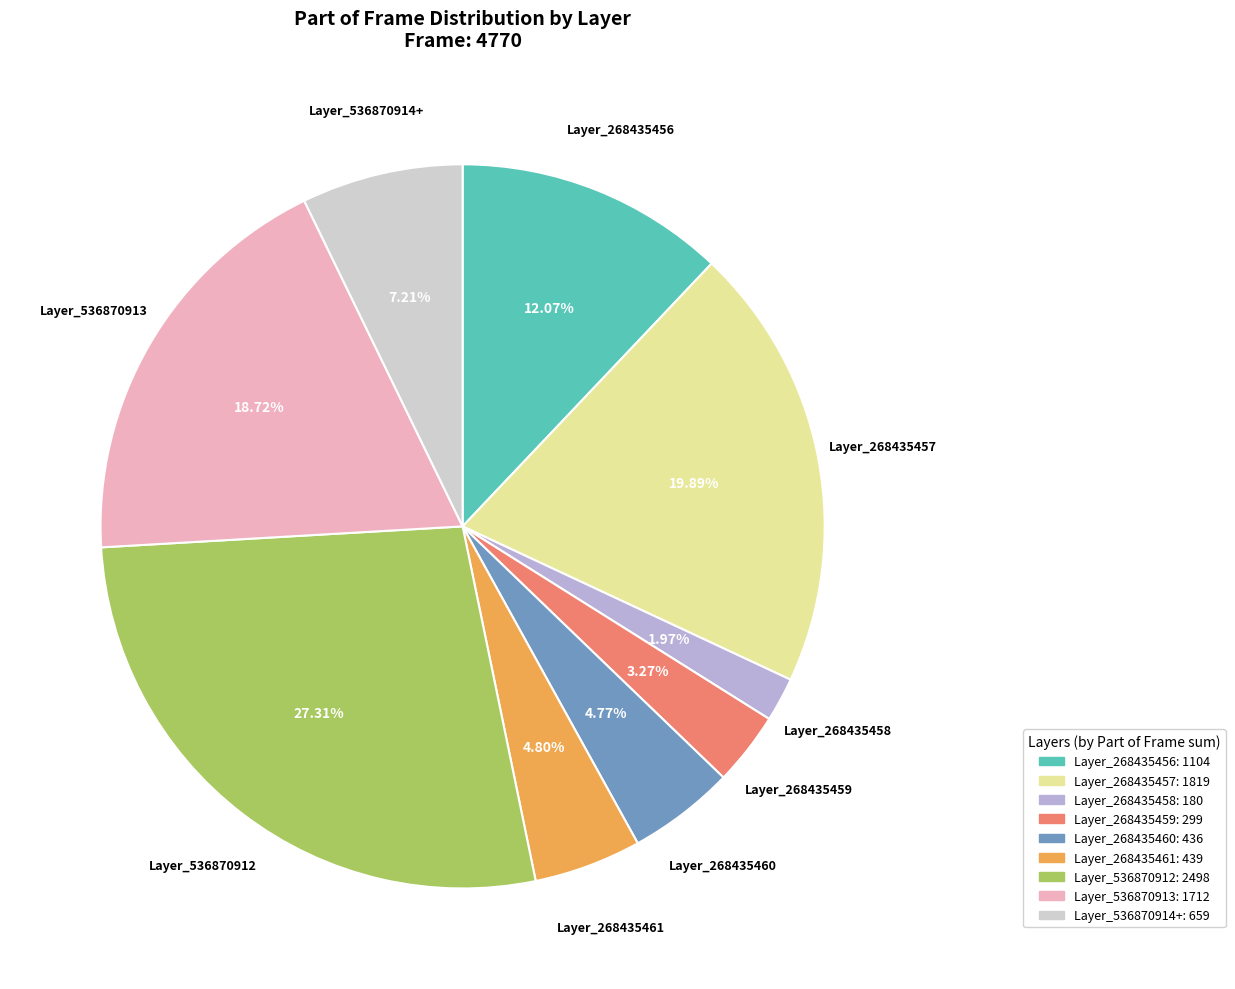

Is there a majority slice in this chart?

No